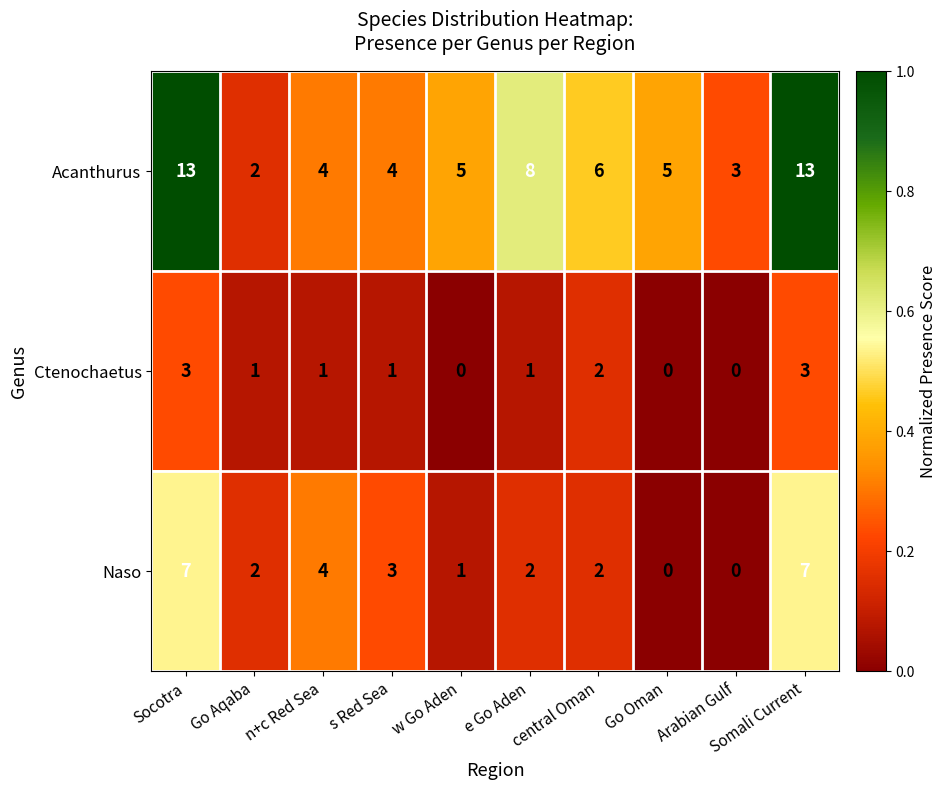

The Acanthurus series shows 2 at Go Oman. True or false?

False